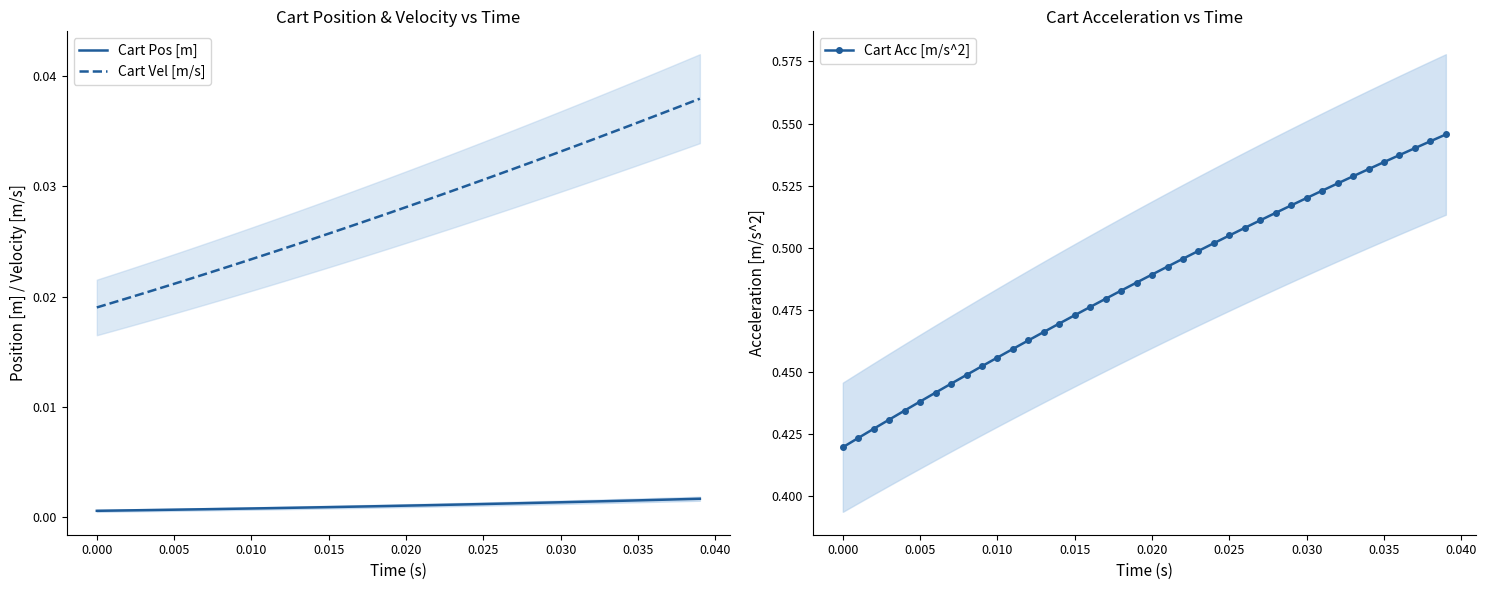

True or false: Cart Vel [m/s] and Cart Acc [m/s^2] cross at least once.

False